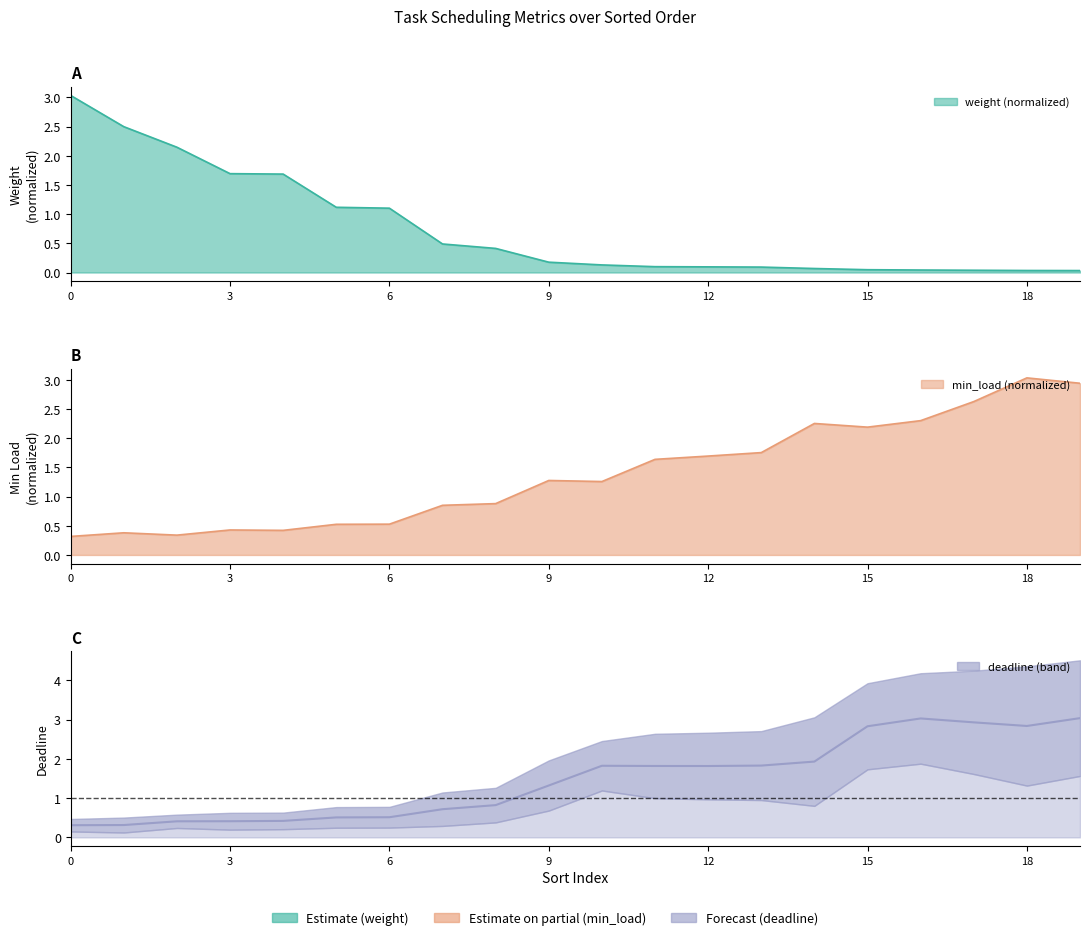

Which series has the widest spread of values?

weight